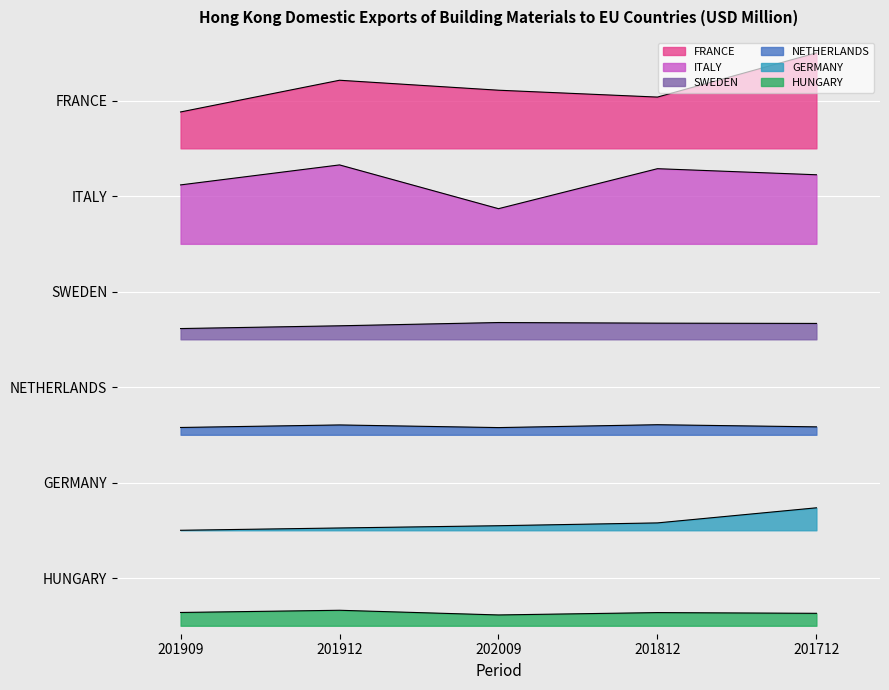

What are all the series names shown in the legend?

FRANCE, ITALY, SWEDEN, NETHERLANDS, GERMANY, HUNGARY